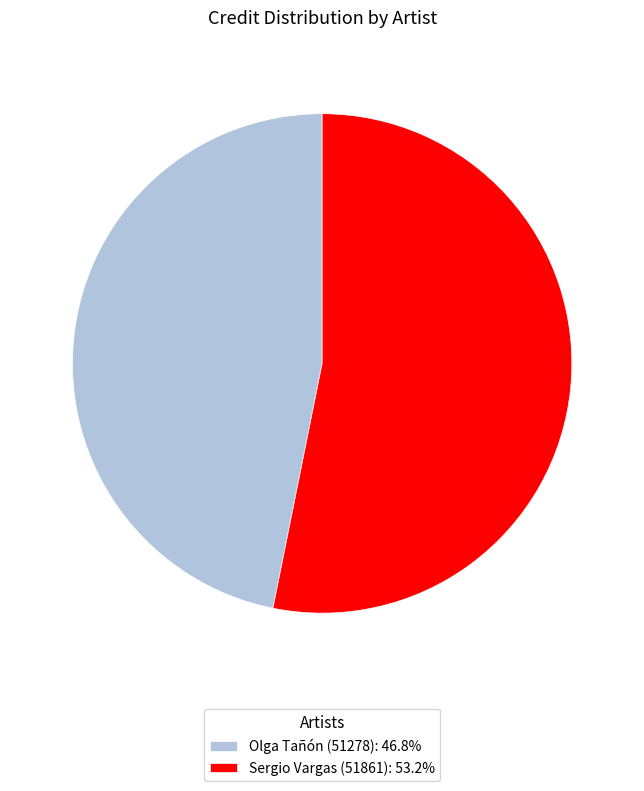

Combined, do Olga Tañón (51278) and Sergio Vargas (51861) account for over 50%?

Yes